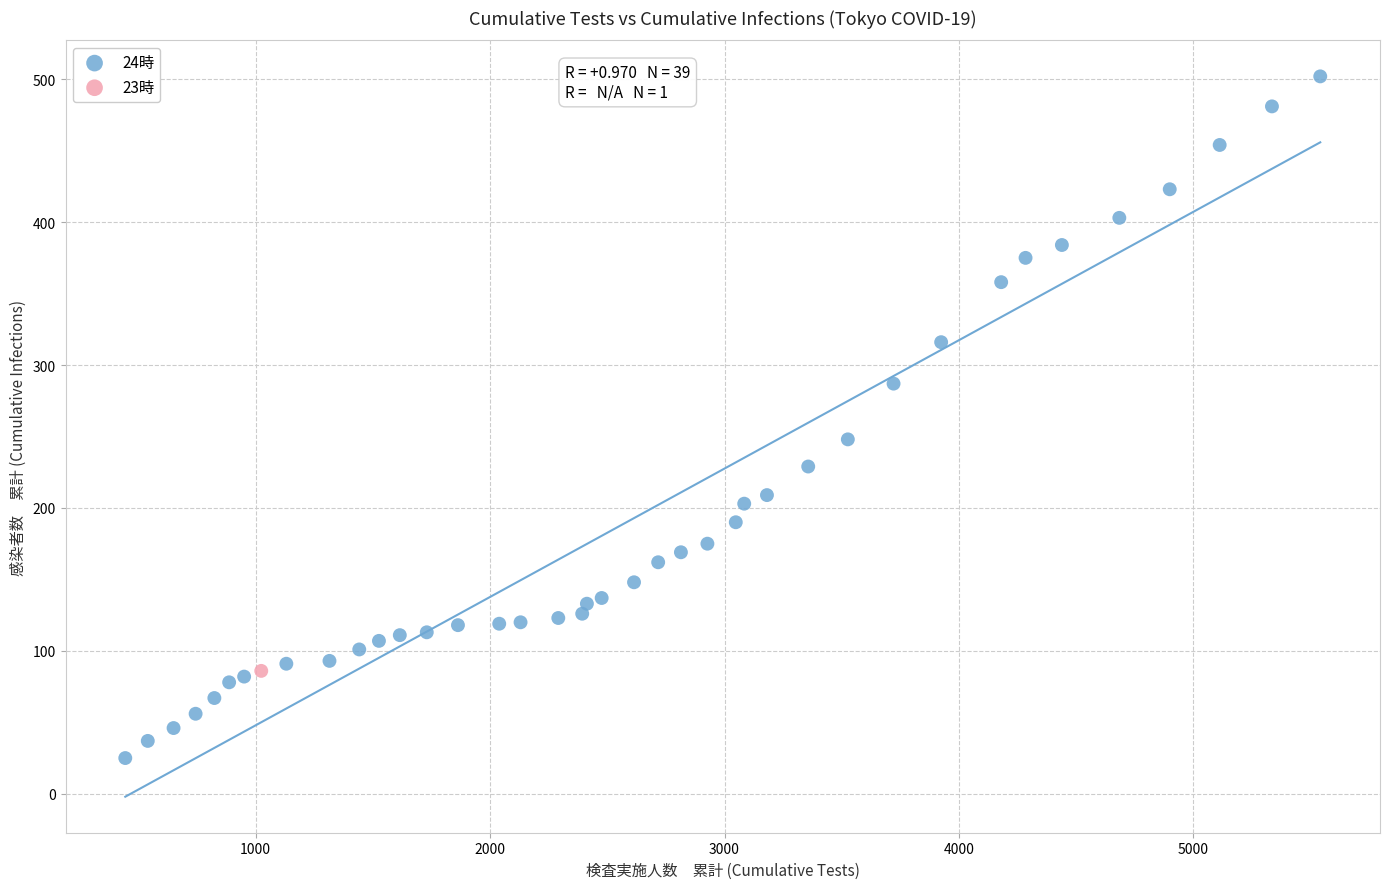

What are all the series names shown in the legend?

24時, 23時